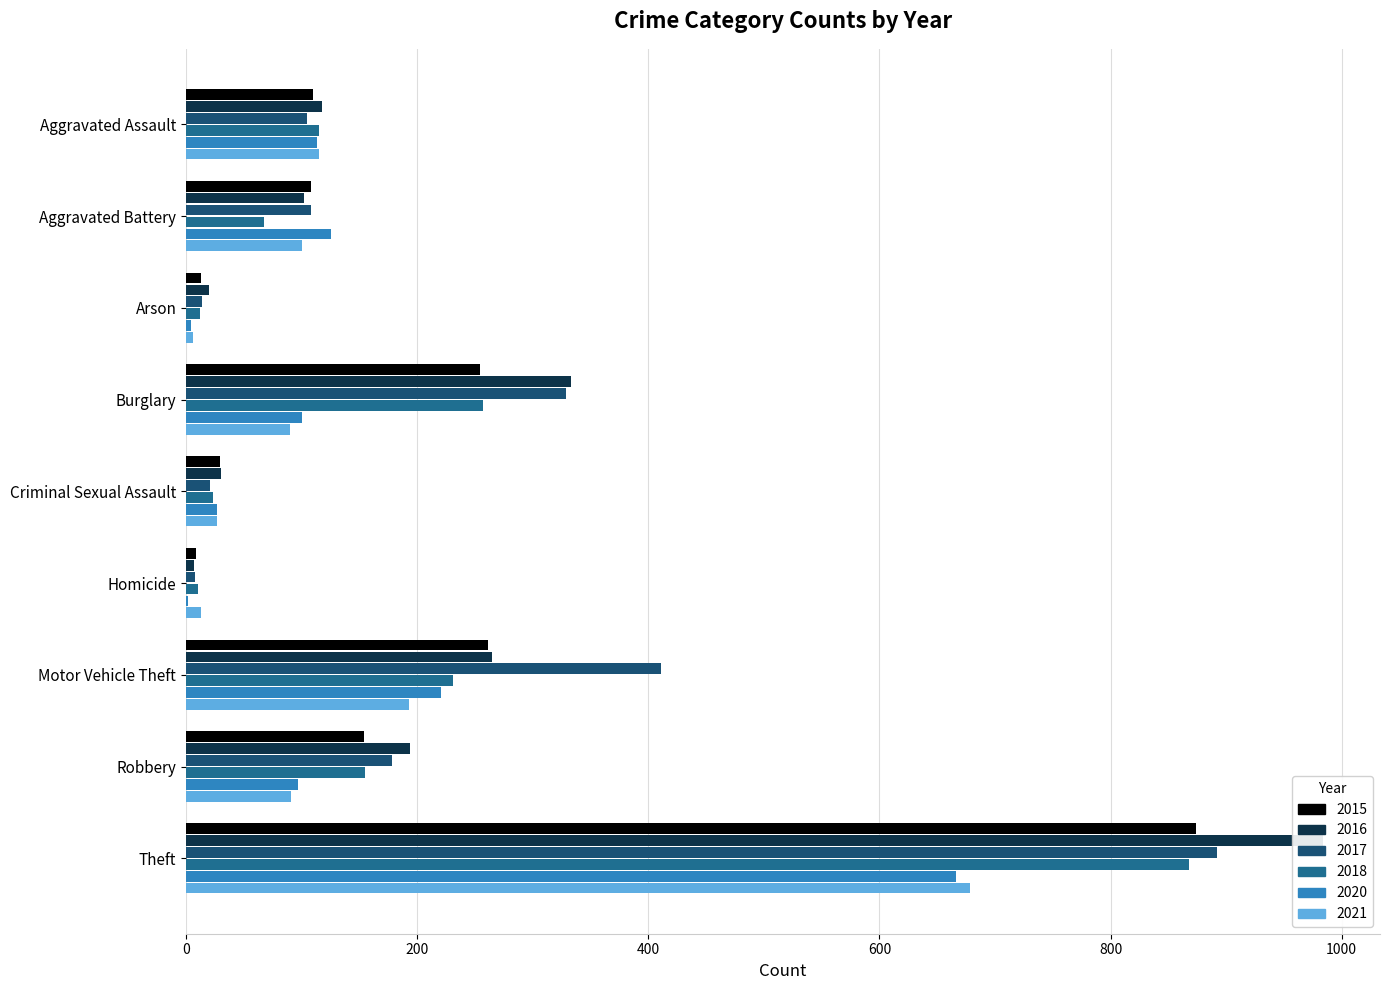

At how many categories does at least one series exceed 677?

1